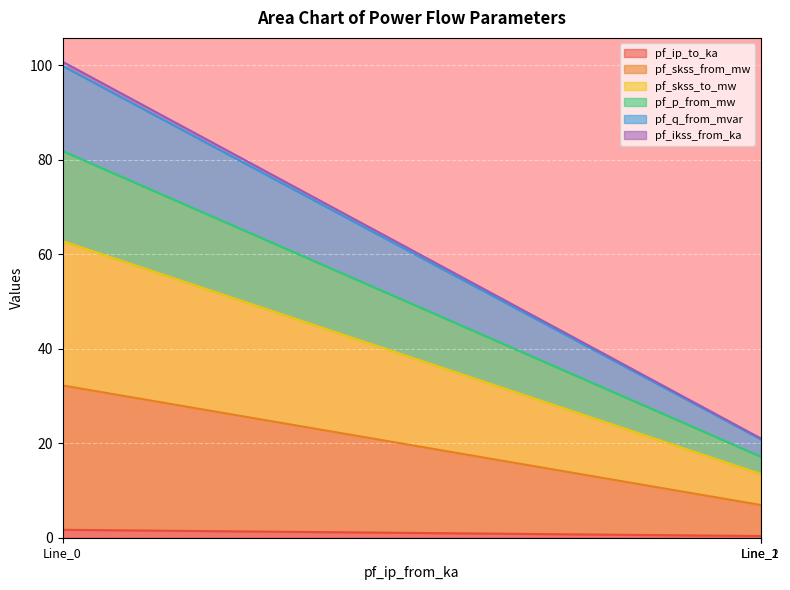

Rank the series at Line_0 from lowest to highest value.

pf_ip_to_ka, pf_skss_from_mw, pf_skss_to_mw, pf_p_from_mw, pf_q_from_mvar, pf_ikss_from_ka